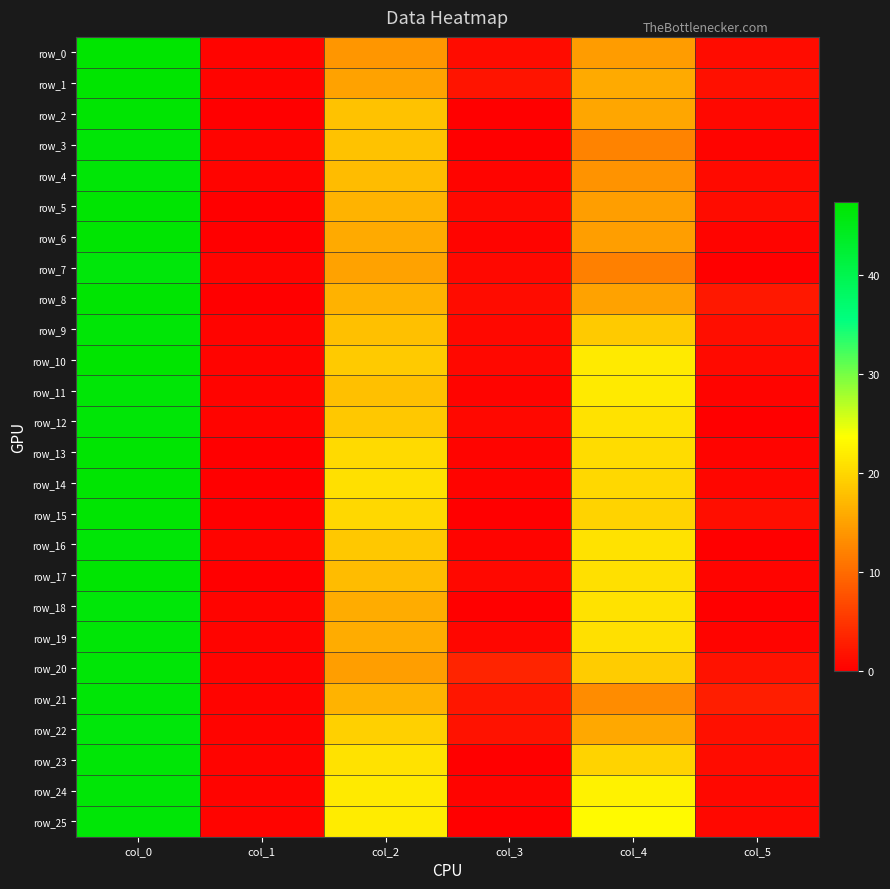

Between col_0 and col_2, which is larger?

col_0